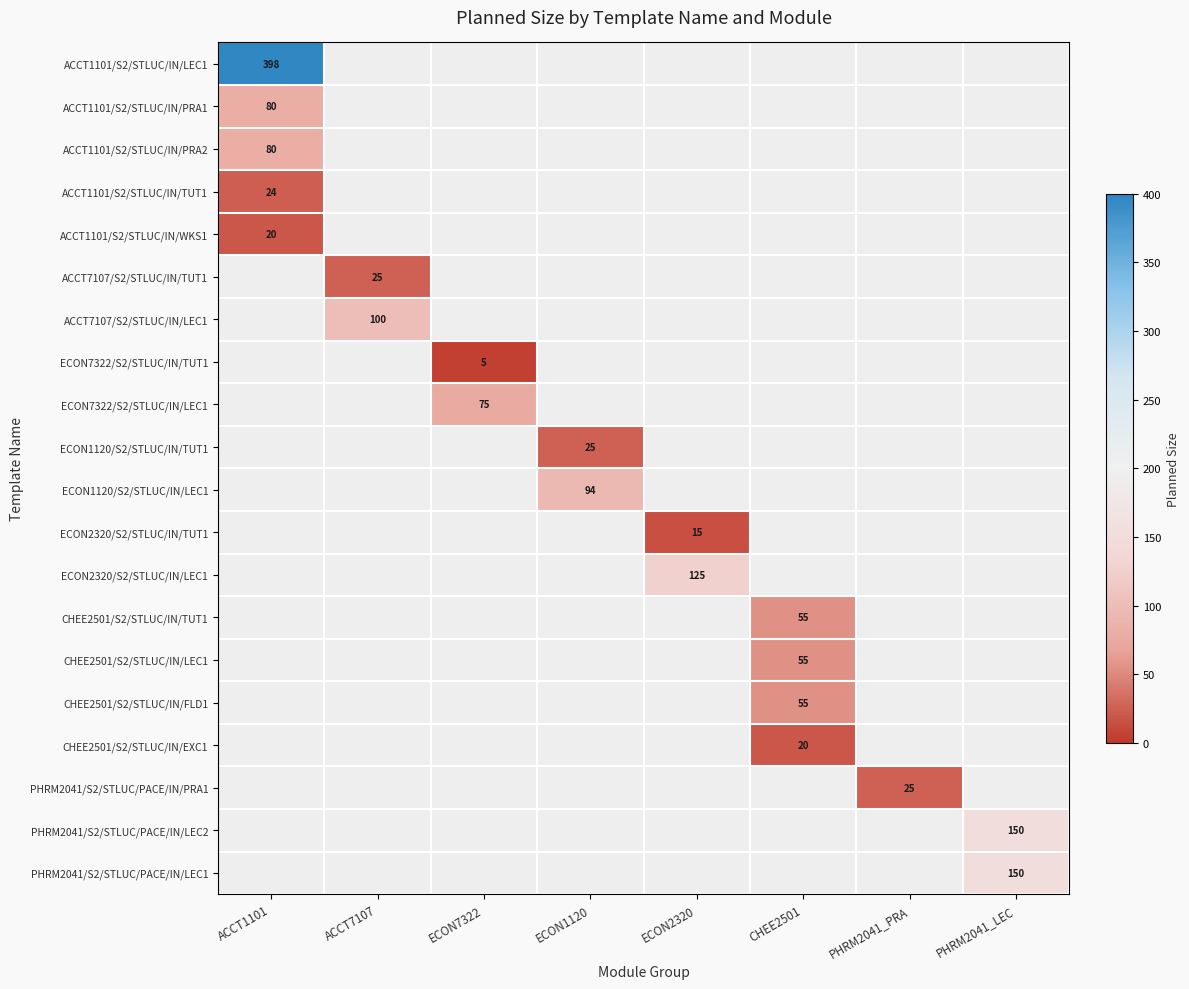

At which category is the sum across all series the highest?

ACCT1101